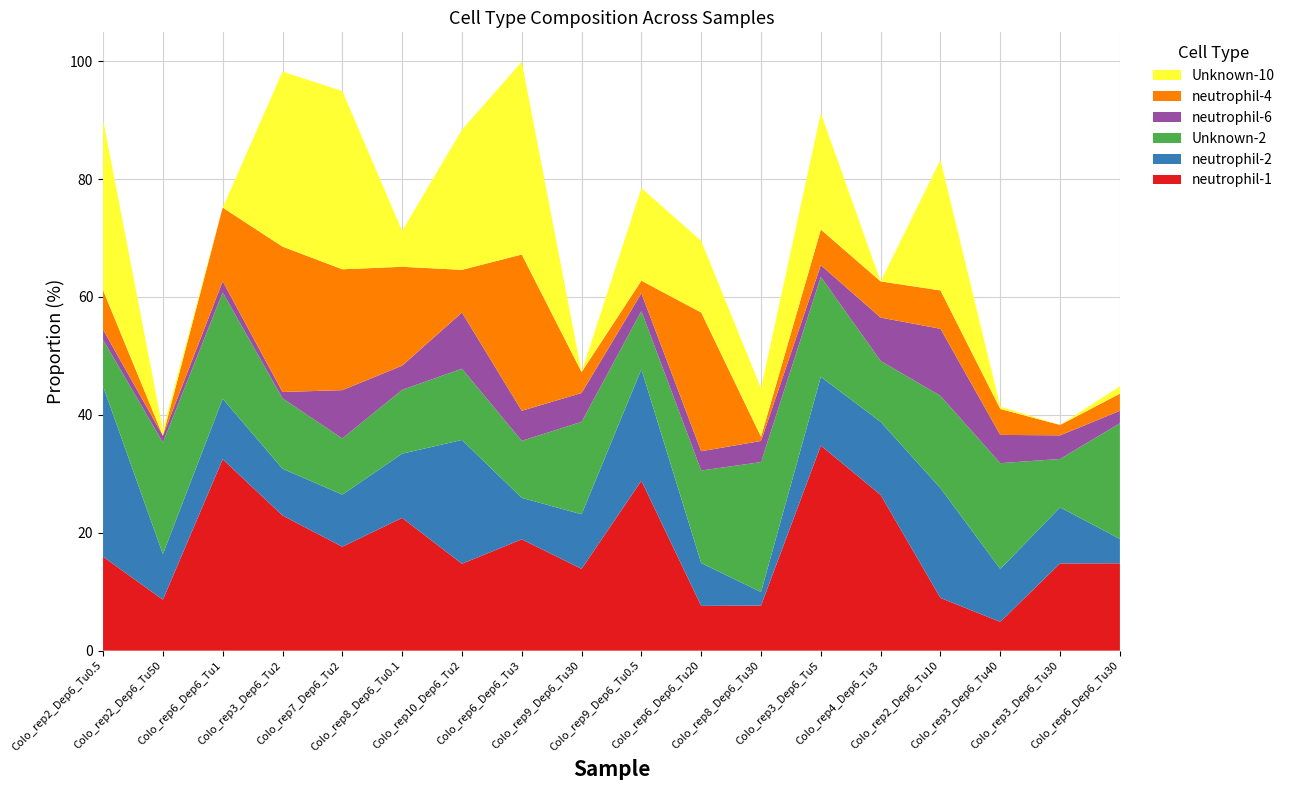

Reading left to right, list all the values displayed in this chart.

neutrophil-1: Colo_rep2_Dep6_Tu0.5=15.9	Colo_rep2_Dep6_Tu50=8.6	Colo_rep6_Dep6_Tu1=32.5	Colo_rep3_Dep6_Tu2=22.9	Colo_rep7_Dep6_Tu2=17.6	Colo_rep8_Dep6_Tu0.1=22.5	Colo_rep10_Dep6_Tu2=14.7	Colo_rep6_Dep6_Tu3=18.9	Colo_rep9_Dep6_Tu30=13.9	Colo_rep9_Dep6_Tu0.5=28.8	Colo_rep6_Dep6_Tu20=7.6	Colo_rep8_Dep6_Tu30=7.7	Colo_rep3_Dep6_Tu5=34.8	Colo_rep4_Dep6_Tu3=26.4	Colo_rep2_Dep6_Tu10=8.9	Colo_rep3_Dep6_Tu40=4.9	Colo_rep3_Dep6_Tu30=14.8	Colo_rep6_Dep6_Tu30=14.8
neutrophil-2: Colo_rep2_Dep6_Tu0.5=28.9	Colo_rep2_Dep6_Tu50=7.7	Colo_rep6_Dep6_Tu1=10.3	Colo_rep3_Dep6_Tu2=7.9	Colo_rep7_Dep6_Tu2=8.8	Colo_rep8_Dep6_Tu0.1=10.9	Colo_rep10_Dep6_Tu2=21.0	Colo_rep6_Dep6_Tu3=7.0	Colo_rep9_Dep6_Tu30=9.3	Colo_rep9_Dep6_Tu0.5=18.9	Colo_rep6_Dep6_Tu20=7.3	Colo_rep8_Dep6_Tu30=2.3	Colo_rep3_Dep6_Tu5=11.7	Colo_rep4_Dep6_Tu3=12.4	Colo_rep2_Dep6_Tu10=18.6	Colo_rep3_Dep6_Tu40=9.0	Colo_rep3_Dep6_Tu30=9.5	Colo_rep6_Dep6_Tu30=4.1
Unknown-2: Colo_rep2_Dep6_Tu0.5=7.9	Colo_rep2_Dep6_Tu50=18.9	Colo_rep6_Dep6_Tu1=18.0	Colo_rep3_Dep6_Tu2=11.9	Colo_rep7_Dep6_Tu2=9.5	Colo_rep8_Dep6_Tu0.1=10.8	Colo_rep10_Dep6_Tu2=12.1	Colo_rep6_Dep6_Tu3=9.7	Colo_rep9_Dep6_Tu30=15.7	Colo_rep9_Dep6_Tu0.5=9.9	Colo_rep6_Dep6_Tu20=15.7	Colo_rep8_Dep6_Tu30=22.0	Colo_rep3_Dep6_Tu5=17.0	Colo_rep4_Dep6_Tu3=10.3	Colo_rep2_Dep6_Tu10=15.7	Colo_rep3_Dep6_Tu40=17.9	Colo_rep3_Dep6_Tu30=8.2	Colo_rep6_Dep6_Tu30=19.6
neutrophil-6: Colo_rep2_Dep6_Tu0.5=1.7	Colo_rep2_Dep6_Tu50=1.2	Colo_rep6_Dep6_Tu1=1.9	Colo_rep3_Dep6_Tu2=1.1	Colo_rep7_Dep6_Tu2=8.2	Colo_rep8_Dep6_Tu0.1=4.1	Colo_rep10_Dep6_Tu2=9.5	Colo_rep6_Dep6_Tu3=5.1	Colo_rep9_Dep6_Tu30=4.9	Colo_rep9_Dep6_Tu0.5=3.0	Colo_rep6_Dep6_Tu20=3.3	Colo_rep8_Dep6_Tu30=3.6	Colo_rep3_Dep6_Tu5=2.0	Colo_rep4_Dep6_Tu3=7.3	Colo_rep2_Dep6_Tu10=11.4	Colo_rep3_Dep6_Tu40=4.8	Colo_rep3_Dep6_Tu30=4.0	Colo_rep6_Dep6_Tu30=2.1
neutrophil-4: Colo_rep2_Dep6_Tu0.5=6.7	Colo_rep2_Dep6_Tu50=0.0	Colo_rep6_Dep6_Tu1=12.5	Colo_rep3_Dep6_Tu2=24.7	Colo_rep7_Dep6_Tu2=20.5	Colo_rep8_Dep6_Tu0.1=16.8	Colo_rep10_Dep6_Tu2=7.2	Colo_rep6_Dep6_Tu3=26.5	Colo_rep9_Dep6_Tu30=3.6	Colo_rep9_Dep6_Tu0.5=2.1	Colo_rep6_Dep6_Tu20=23.5	Colo_rep8_Dep6_Tu30=0.7	Colo_rep3_Dep6_Tu5=6.0	Colo_rep4_Dep6_Tu3=6.1	Colo_rep2_Dep6_Tu10=6.5	Colo_rep3_Dep6_Tu40=4.4	Colo_rep3_Dep6_Tu30=1.8	Colo_rep6_Dep6_Tu30=2.9
Unknown-10: Colo_rep2_Dep6_Tu0.5=28.9	Colo_rep2_Dep6_Tu50=1.0	Colo_rep6_Dep6_Tu1=0.0	Colo_rep3_Dep6_Tu2=29.7	Colo_rep7_Dep6_Tu2=30.2	Colo_rep8_Dep6_Tu0.1=6.1	Colo_rep10_Dep6_Tu2=23.8	Colo_rep6_Dep6_Tu3=32.7	Colo_rep9_Dep6_Tu30=0.0	Colo_rep9_Dep6_Tu0.5=15.7	Colo_rep6_Dep6_Tu20=12.2	Colo_rep8_Dep6_Tu30=8.2	Colo_rep3_Dep6_Tu5=19.8	Colo_rep4_Dep6_Tu3=0.0	Colo_rep2_Dep6_Tu10=22.1	Colo_rep3_Dep6_Tu40=0.4	Colo_rep3_Dep6_Tu30=0.0	Colo_rep6_Dep6_Tu30=1.3